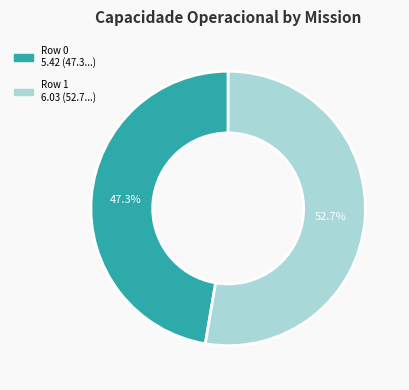

The Row 0 slice represents 47% of the pie. True or false?

True